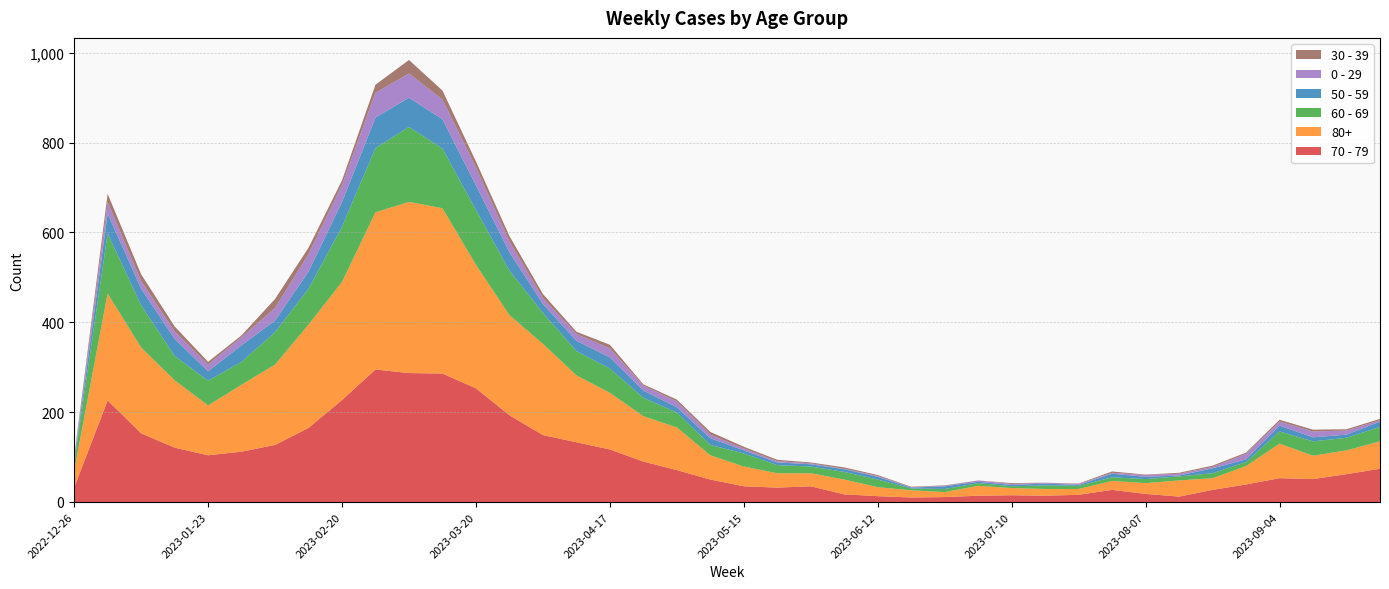

Reading left to right, transcribe all the data shown in this chart.

70 - 79: 32	226	153	121	104	112	127	165	227	295	287	286	253	193	149	133	117	90	71	50	35	32	35	17	13	10	11	14	15	14	16	27	18	12	27	39	53	51	62	74
80+: 38	238	191	150	111	149	179	230	263	350	381	368	275	223	203	149	126	101	95	54	44	32	29	33	20	16	11	22	16	15	13	20	24	36	26	41	77	52	53	61
60 - 69: 16	134	94	54	55	51	72	80	123	143	167	133	122	99	69	54	54	41	33	23	29	18	15	17	17	4	7	6	4	8	7	8	9	9	11	9	27	32	28	32
50 - 59: 5	44	37	38	21	37	26	38	55	68	65	65	55	41	20	23	25	16	12	15	7	6	5	6	6	2	6	3	3	4	2	8	5	2	11	6	13	9	7	12
0 - 29: 4	26	17	17	15	18	28	39	38	55	54	44	40	24	13	15	20	11	13	8	4	3	2	1	2	1	1	3	2	2	2	2	4	4	3	12	9	13	9	3
30 - 39: 5	18	15	11	6	4	20	14	10	18	30	20	13	12	9	5	8	3	4	6	4	3	2	3	2	1	1	0	2	0	1	3	1	2	3	3	4	4	3	3